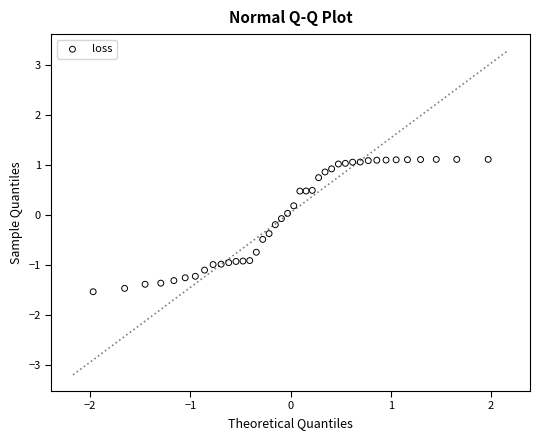

What is the range of X values (max minus min)?

3.9